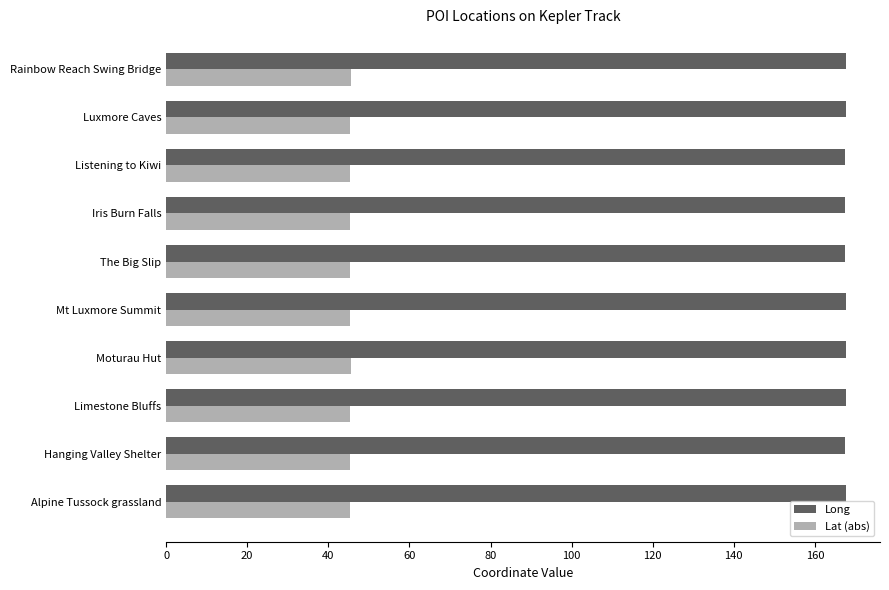

Rank the series by their maximum value, from highest to lowest.

Long, Lat (abs)